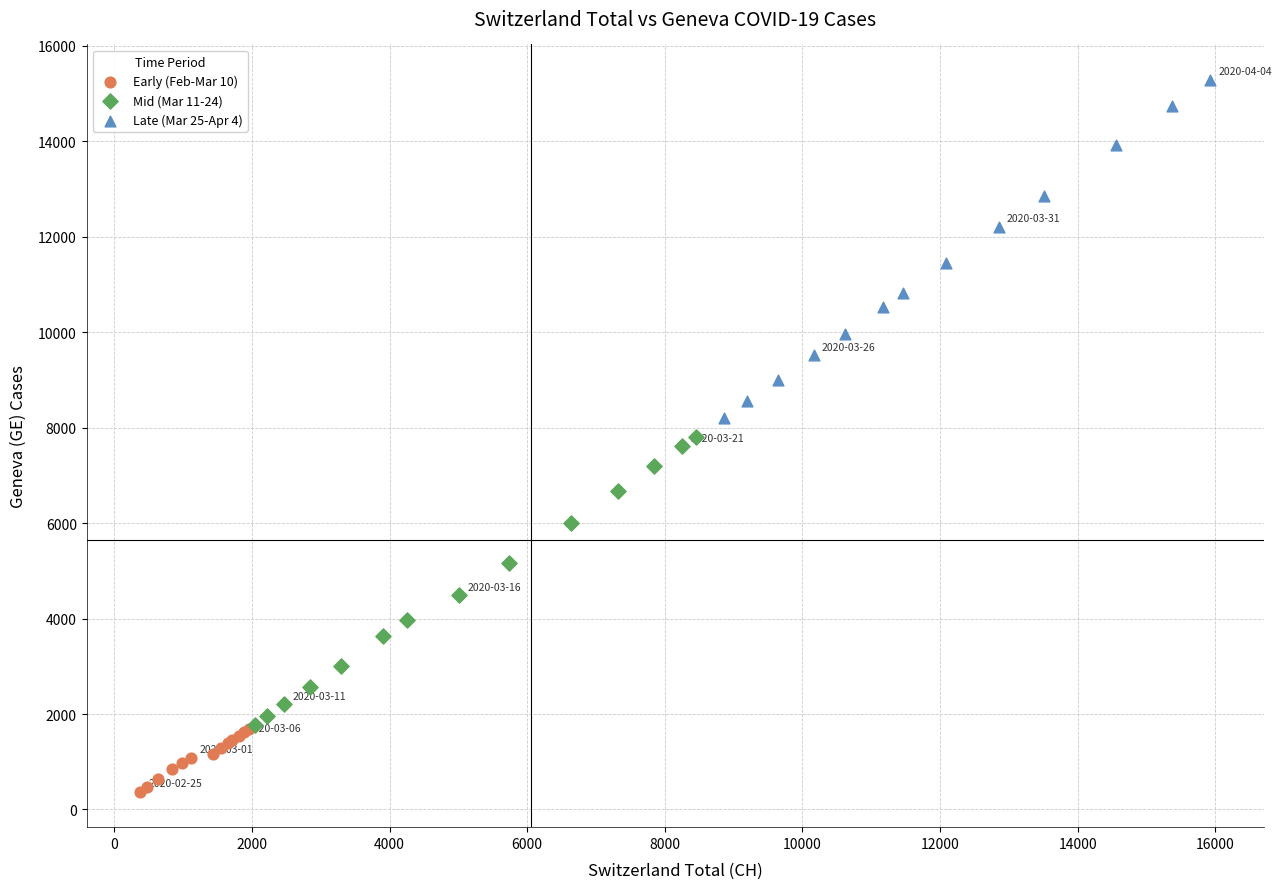

Which series contains the highest Y value?

Late (Mar 25-Apr 4)